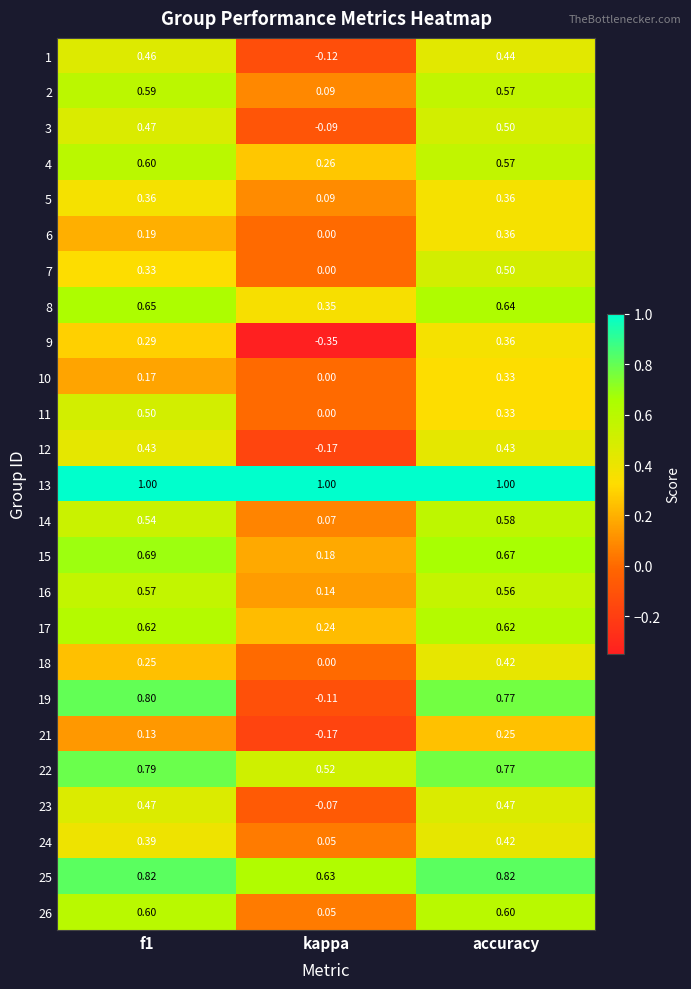

Which series changed the most between f1 and kappa?

19